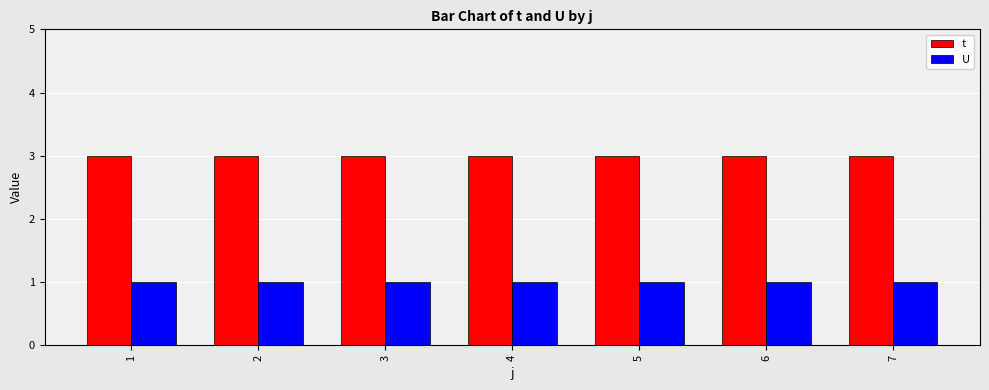

The value of U at 4 is 2. True or false?

False